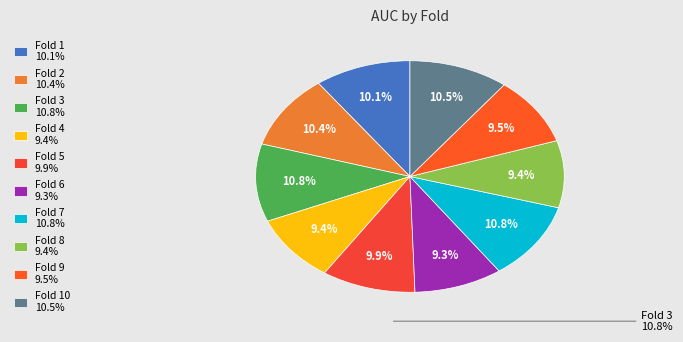

To the nearest percent, what is the average slice percentage?

10%